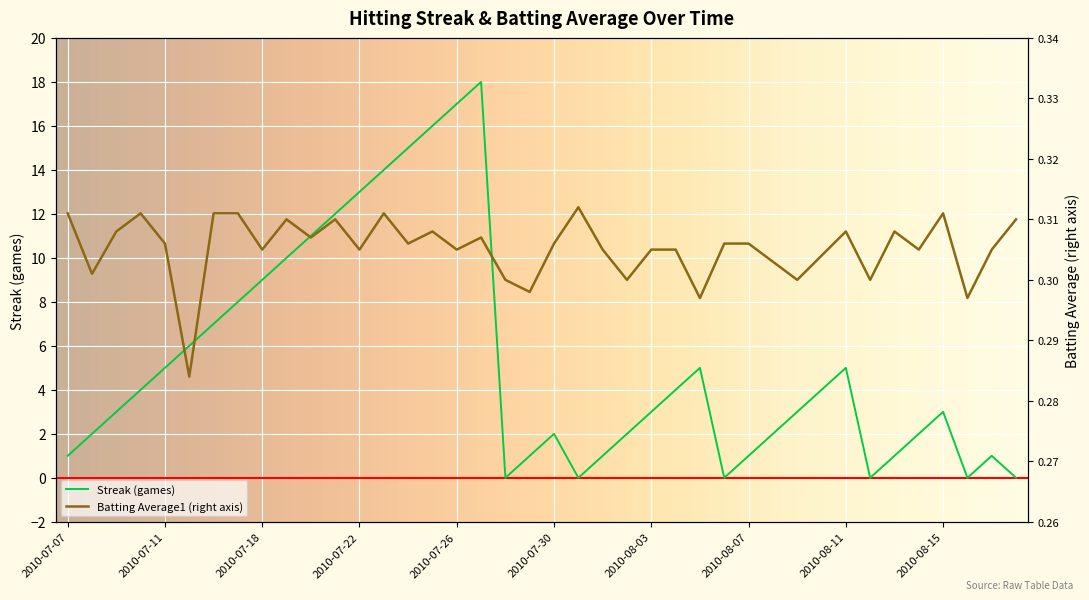

At which label does Streak reach its peak?

2010-07-27